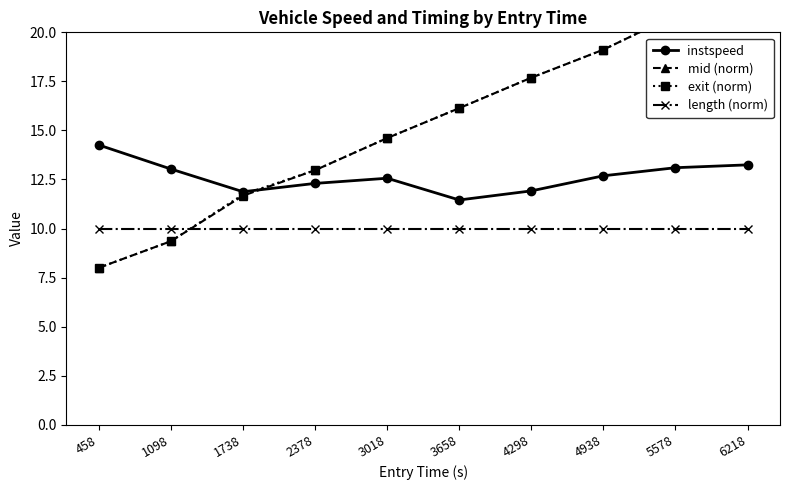

What is the minimum value shown in the chart?

8.0